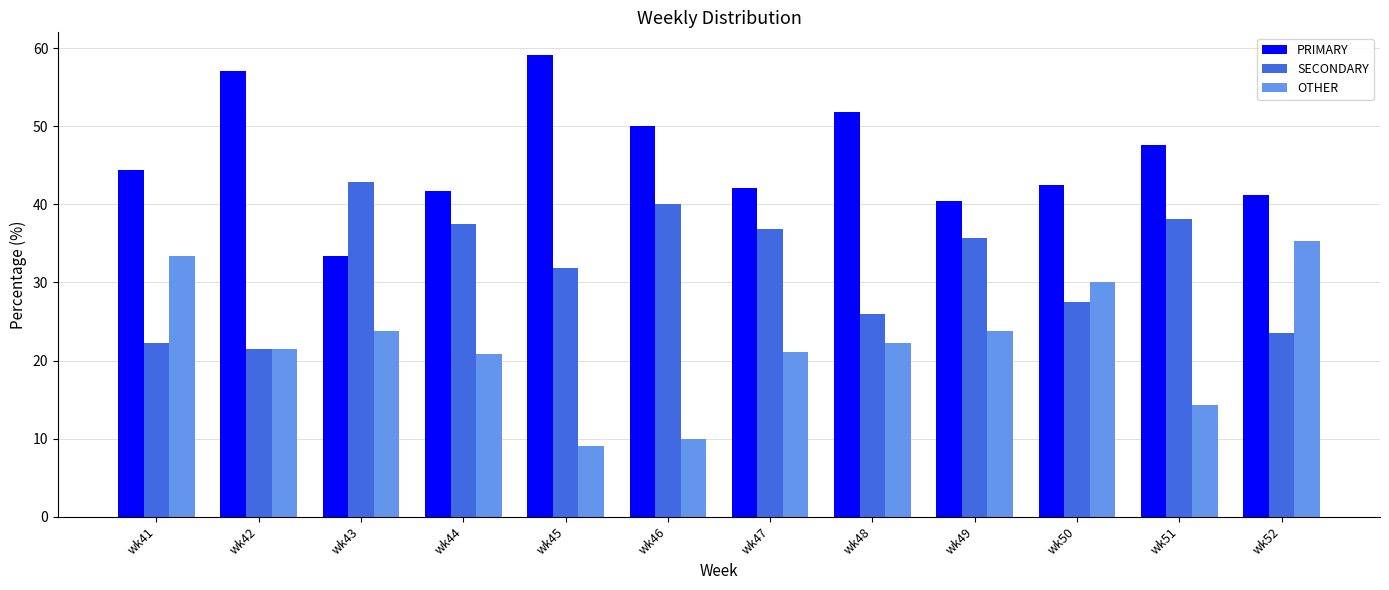

What is the total value across all series at wk44?

100.0